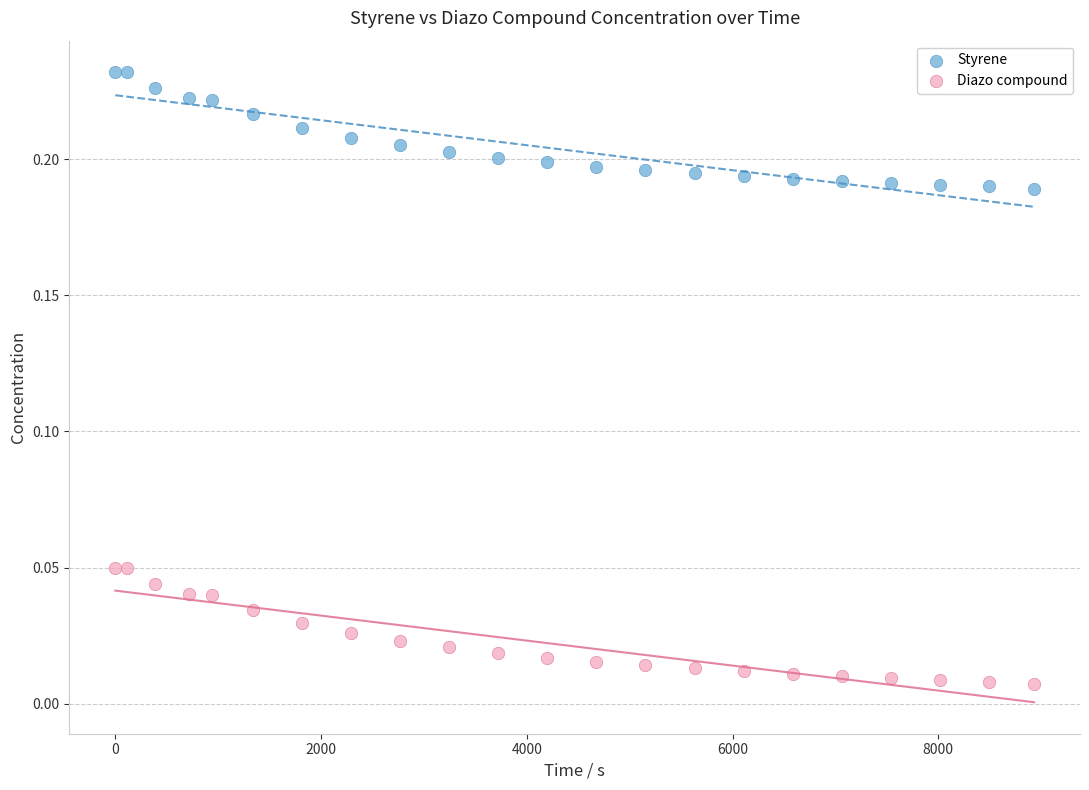

Which series reaches the minimum Y coordinate?

Diazo compound